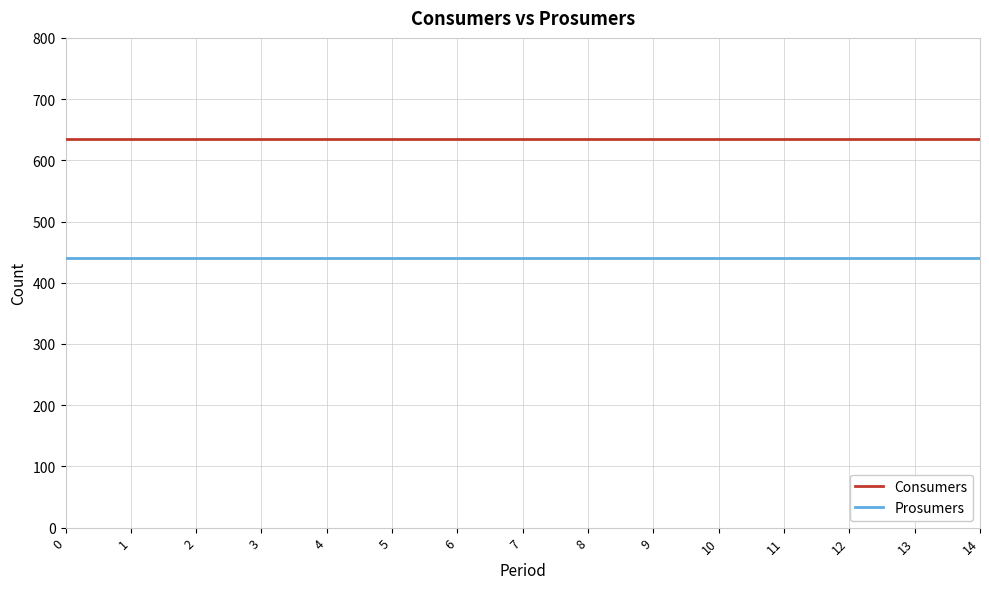

Reading right to left, transcribe all the data shown in this chart.

Consumers: 14=635	13=635	12=635	11=635	10=635	9=635	8=635	7=635	6=635	5=635	4=635	3=635	2=635	1=635	0=635
Prosumers: 14=440	13=440	12=440	11=440	10=440	9=440	8=440	7=440	6=440	5=440	4=440	3=440	2=440	1=440	0=440